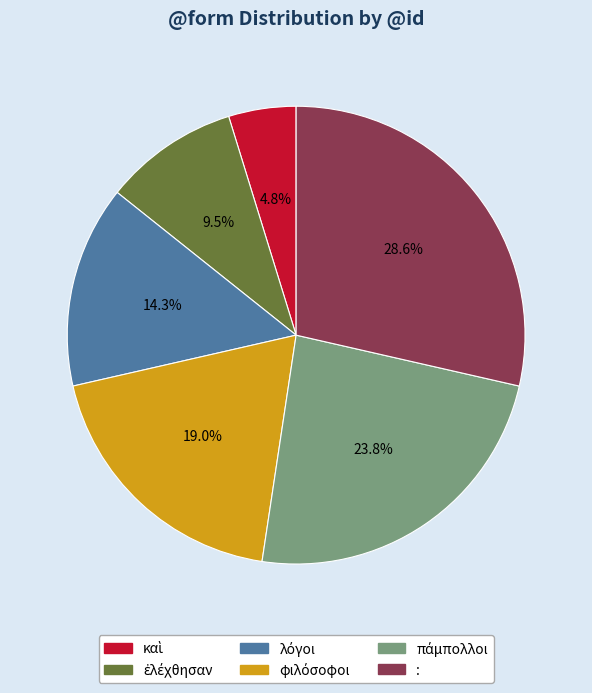

Which slice is the largest?

: